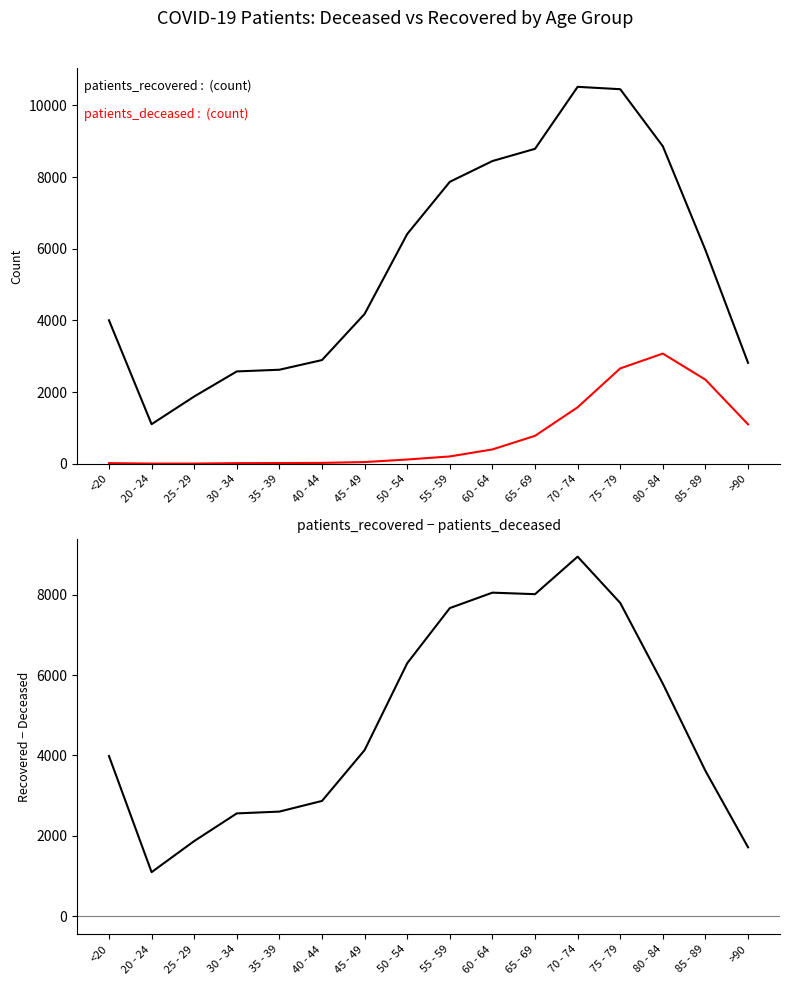

At which label does patients_recovered first exceed 5962?

50 - 54